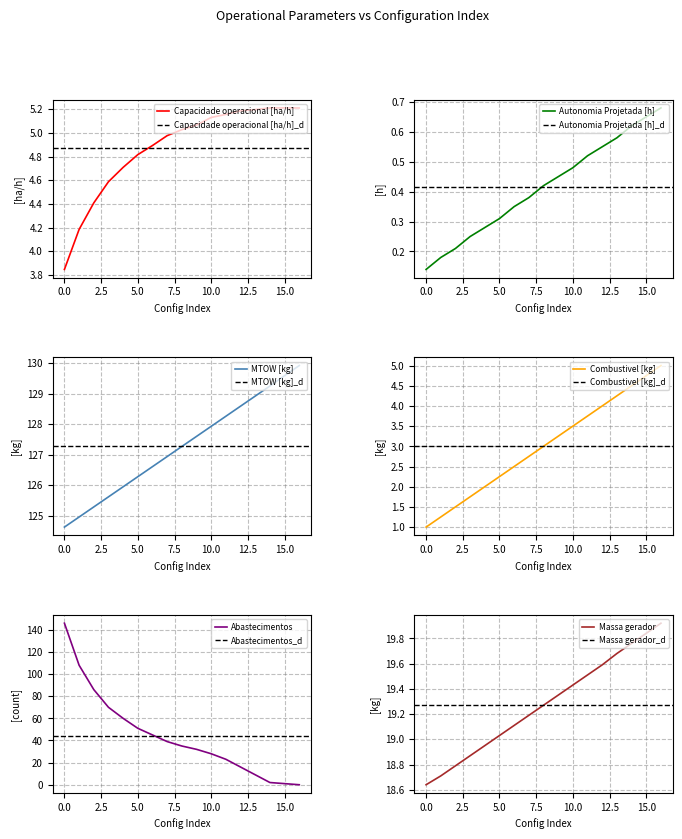

What is the sum of all MTOW [kg] values?

2163.6